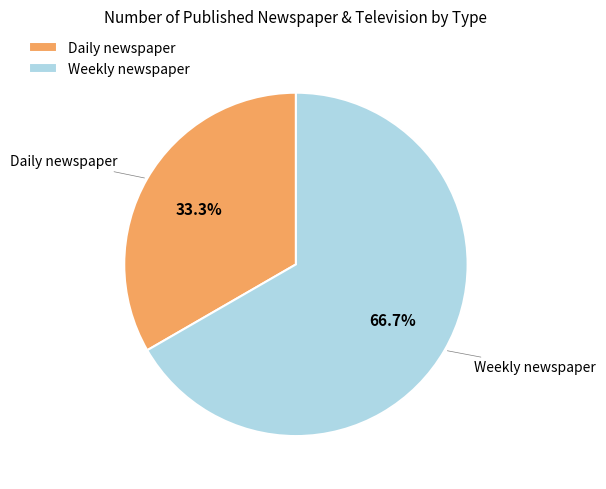

Count the number of slices in the pie.

2